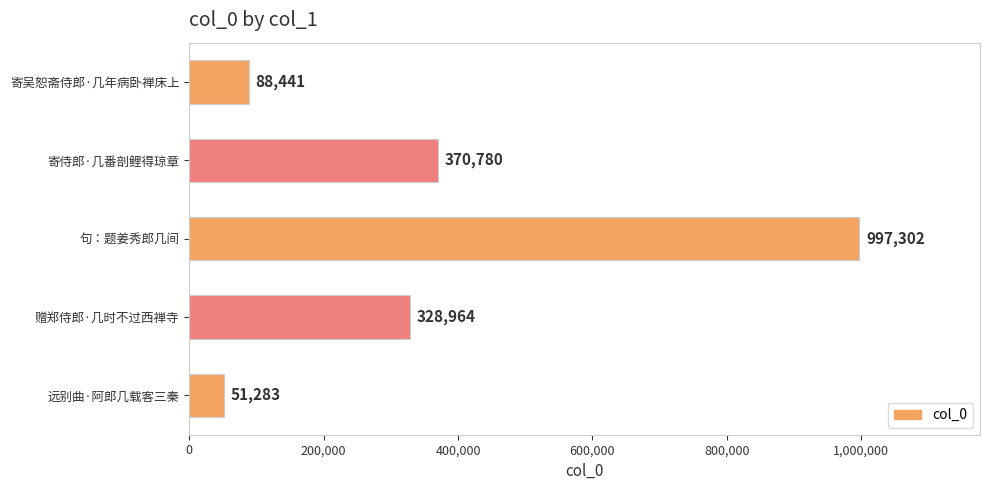

How many data points does each series have?

5